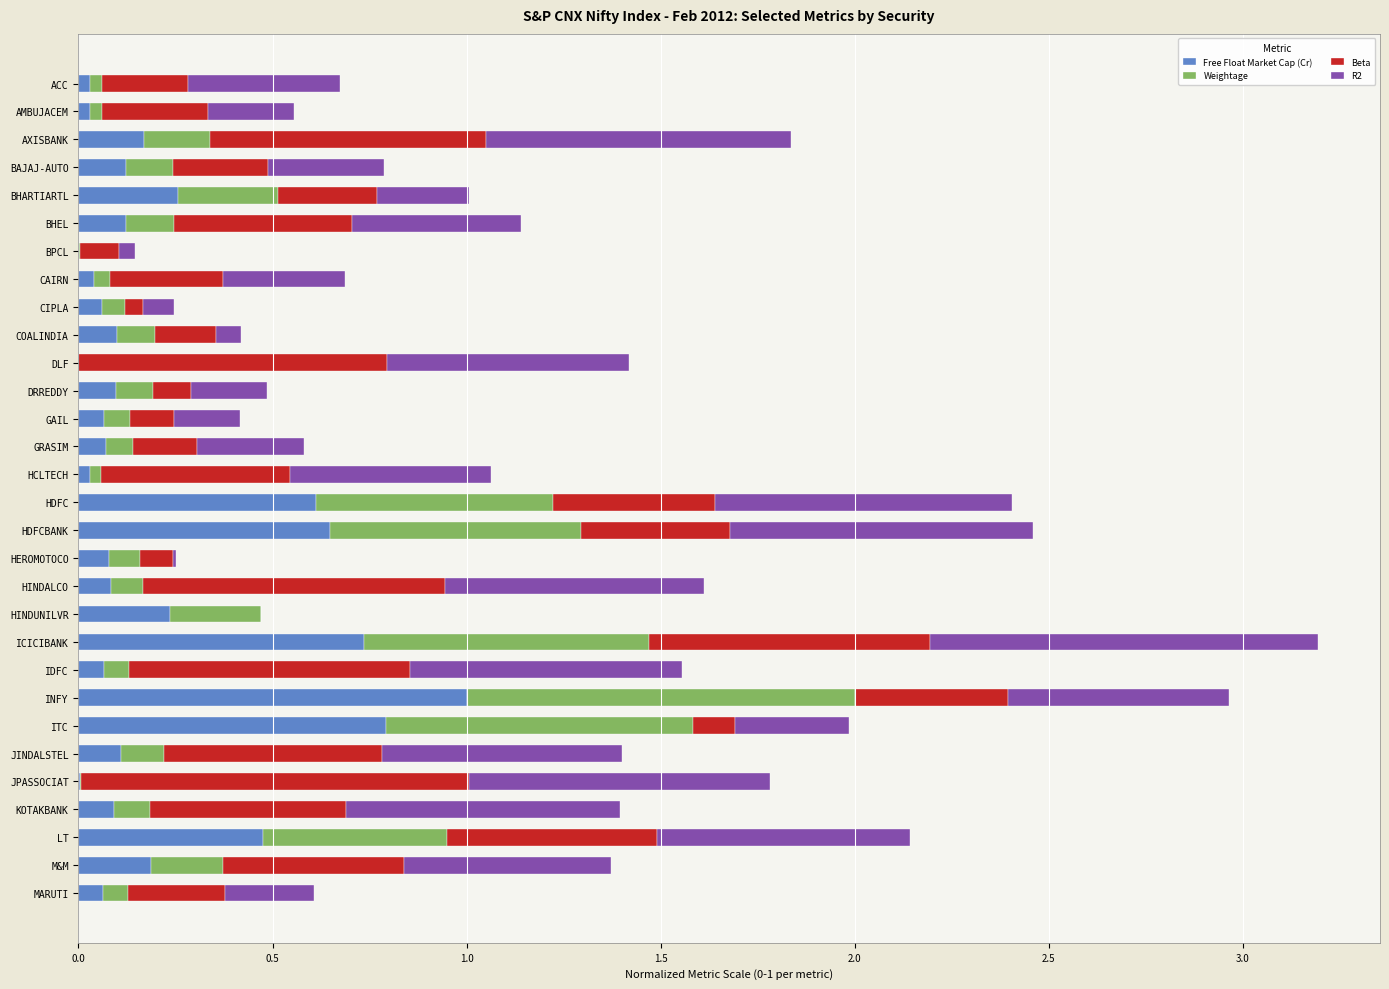

Which category has the highest value in the Free Float Market Cap (Cr) series?

INFY